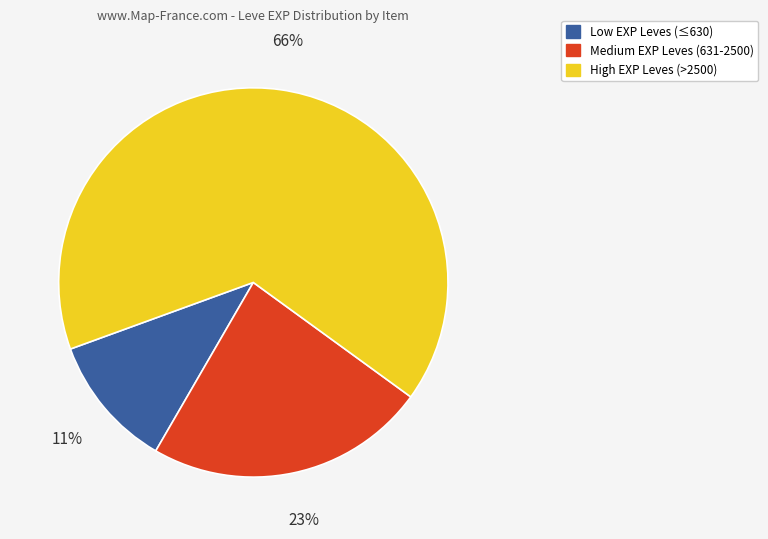

To the nearest percent, what is the average slice percentage?

33%